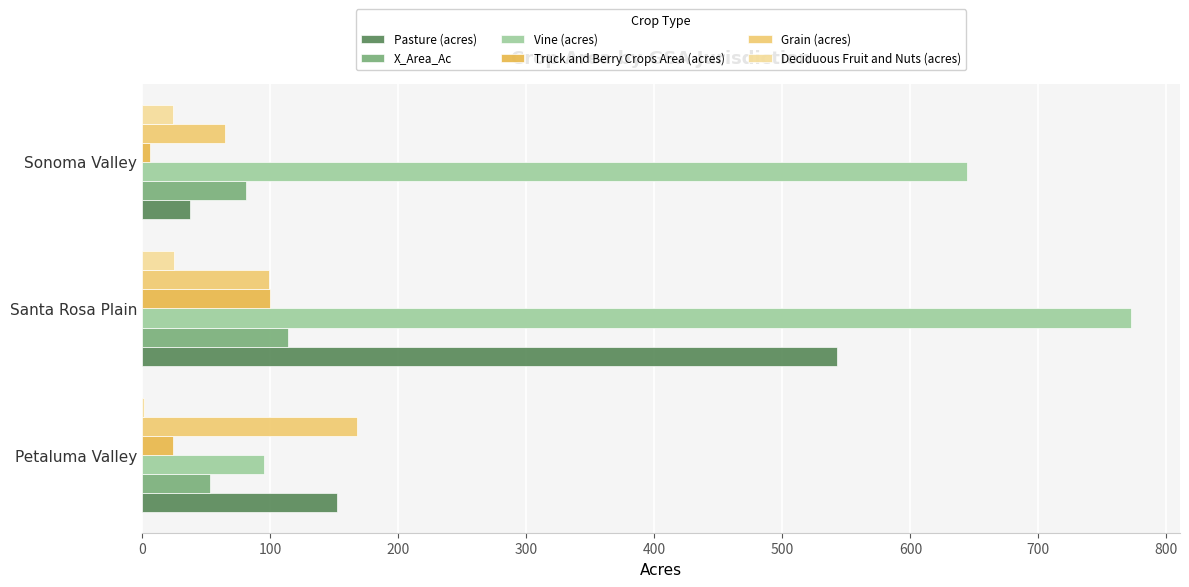

Between Petaluma Valley and Santa Rosa Plain, which series saw the biggest shift?

Vine (acres)